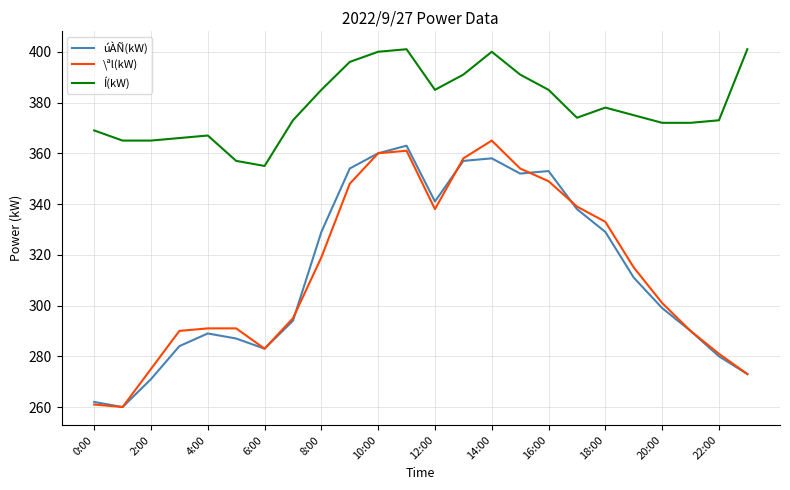

Which series has the largest total across all categories?

Í(kW)